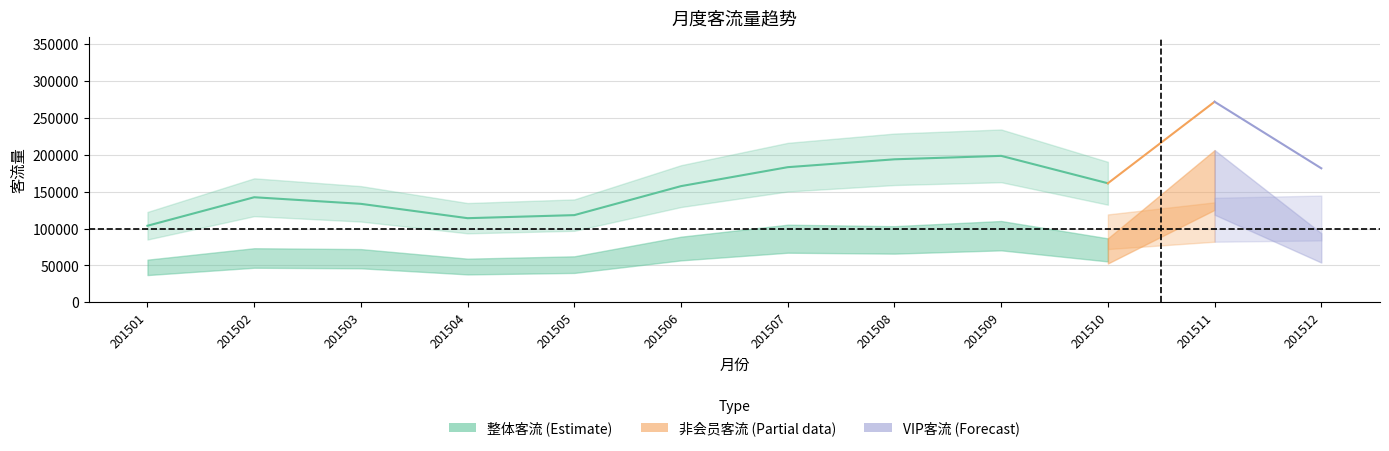

How many categories are shown in the chart?

12